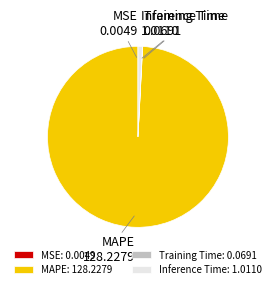

Is there a majority slice in this chart?

Yes